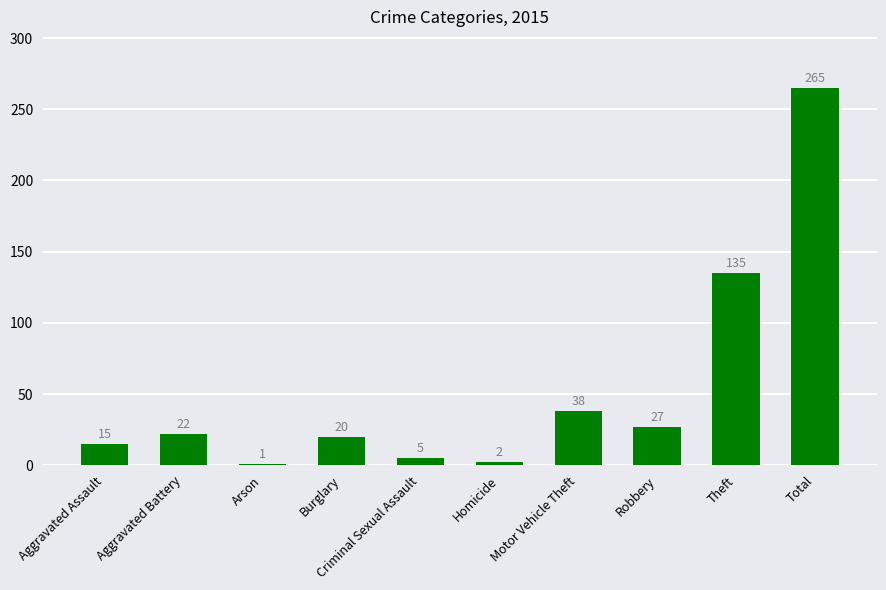

Reading right to left, transcribe all the data shown in this chart.

Total=265	Theft=135	Robbery=27	Motor Vehicle Theft=38	Homicide=2	Criminal Sexual Assault=5	Burglary=20	Arson=1	Aggravated Battery=22	Aggravated Assault=15